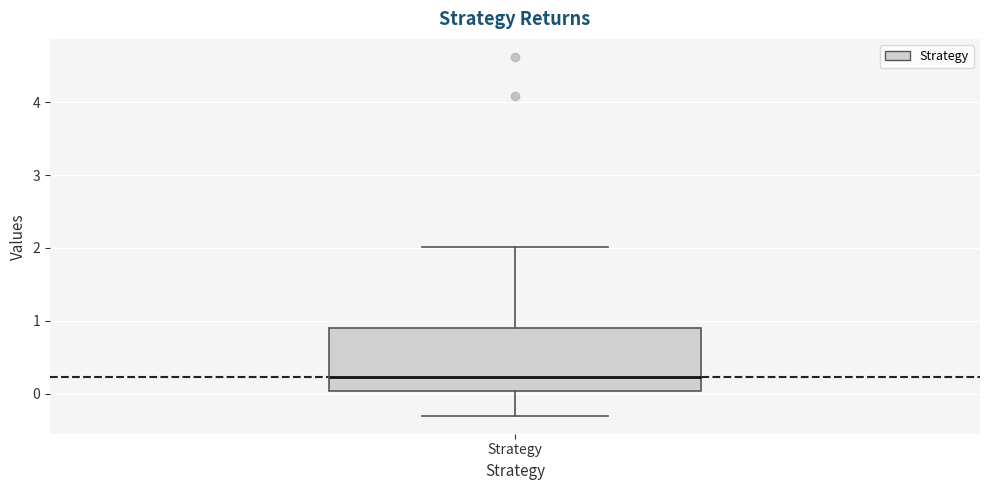

Where does the upper whisker of the box for Strategy end on the y-axis? The values are not printed on the chart, so give them approximately, as read against the axis.

2.0